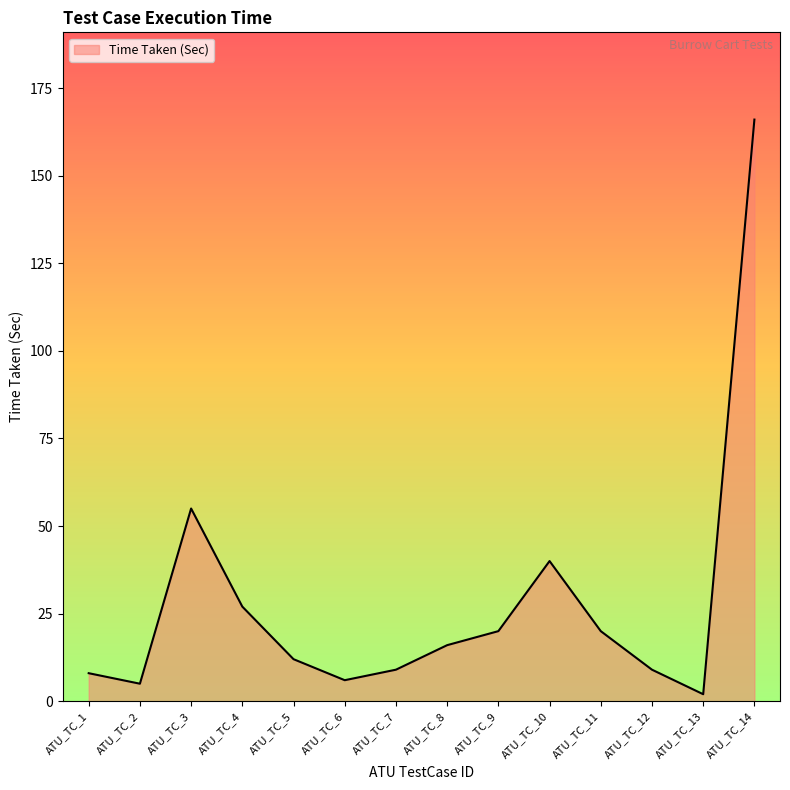

What is the average value?

28